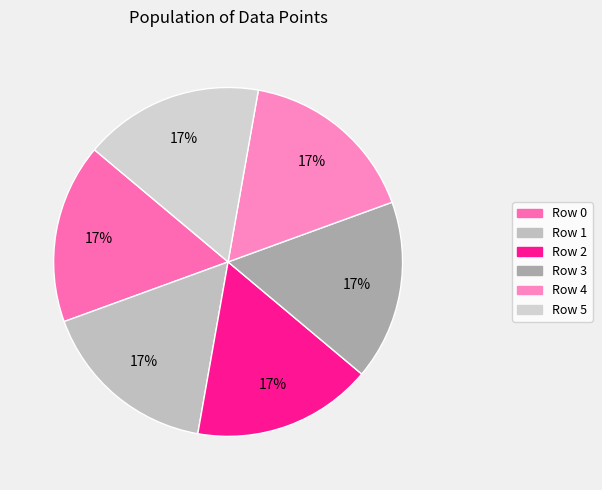

How many segments does this pie chart have?

6